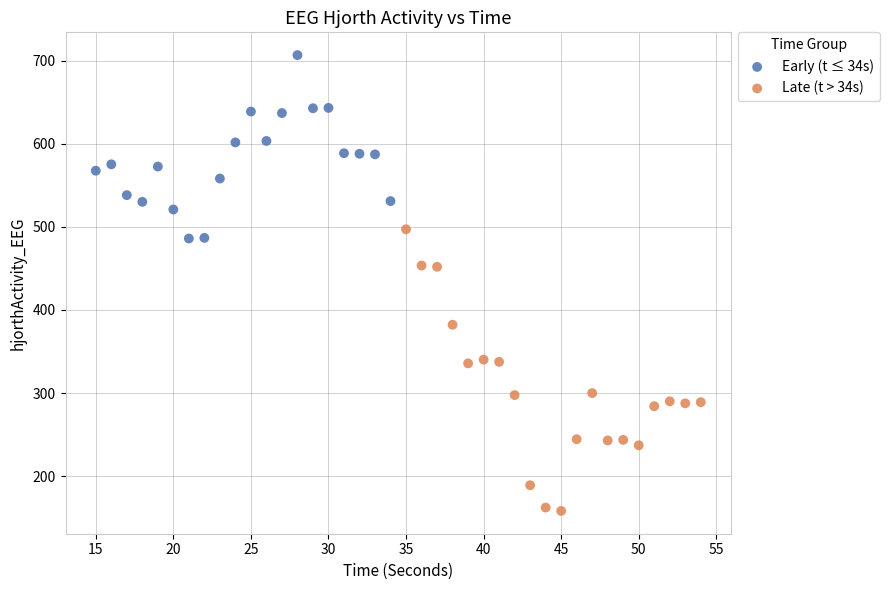

Which series has the largest Y range (max minus min)?

Late (t > 34s)